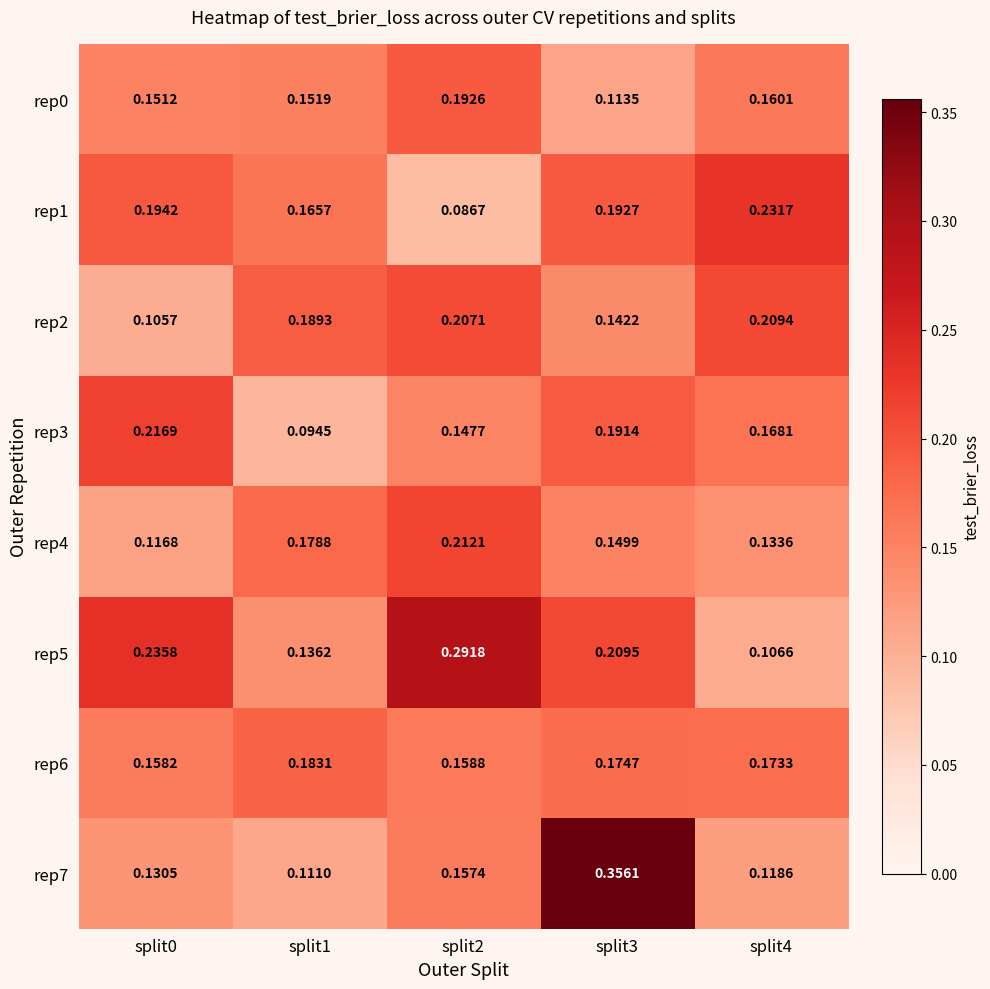

Is the value of rep3 at split1 greater than the value of rep0 at split4?

No